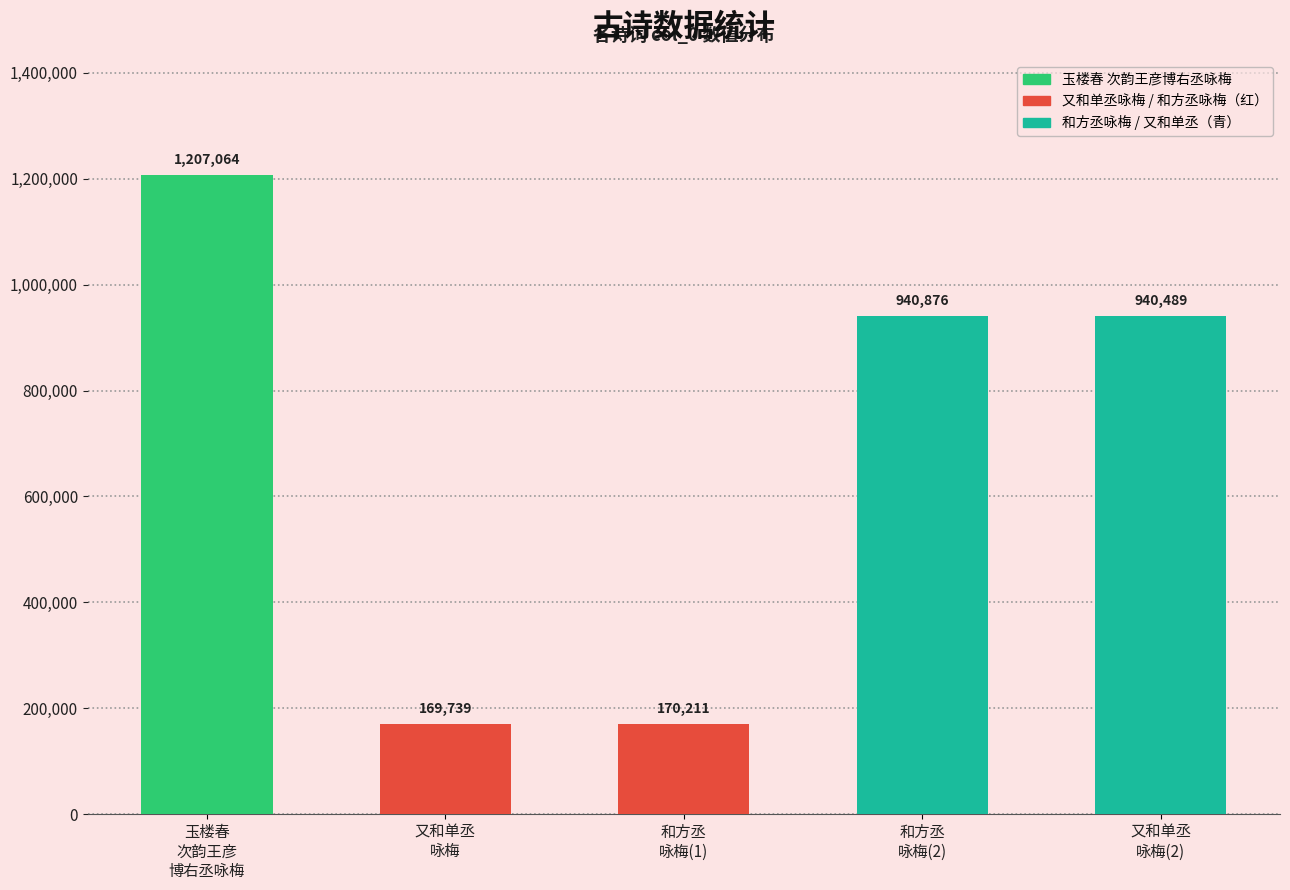

What is the difference between the maximum and minimum values?

1037325